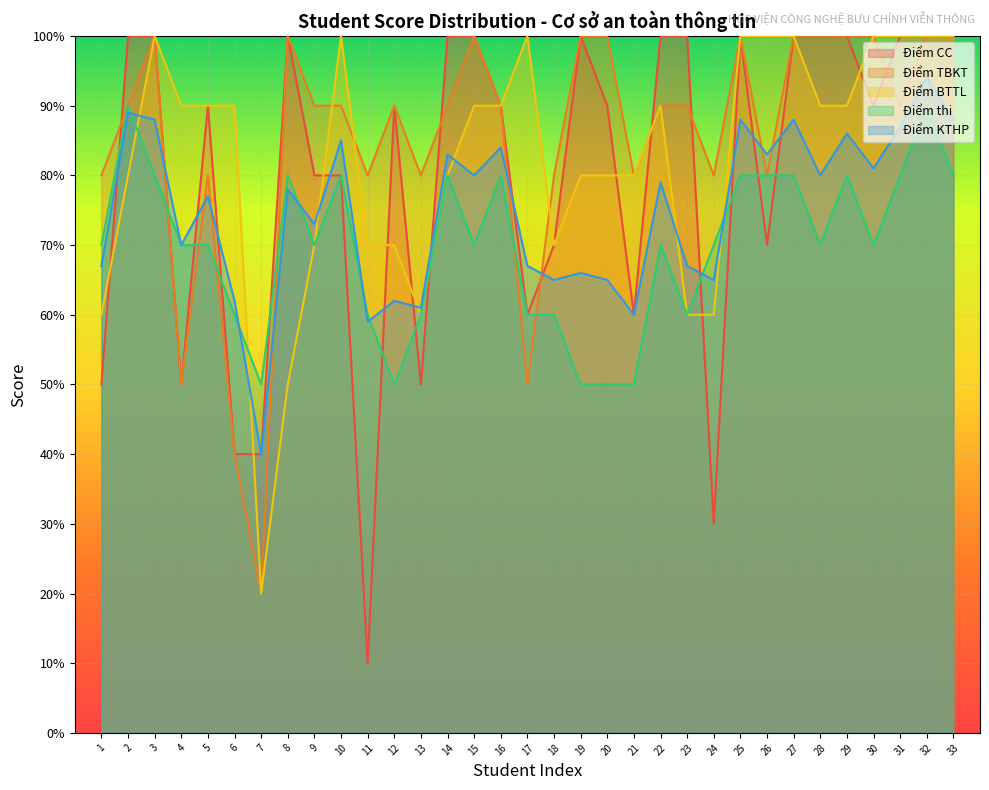

How many data points does each series have?

33